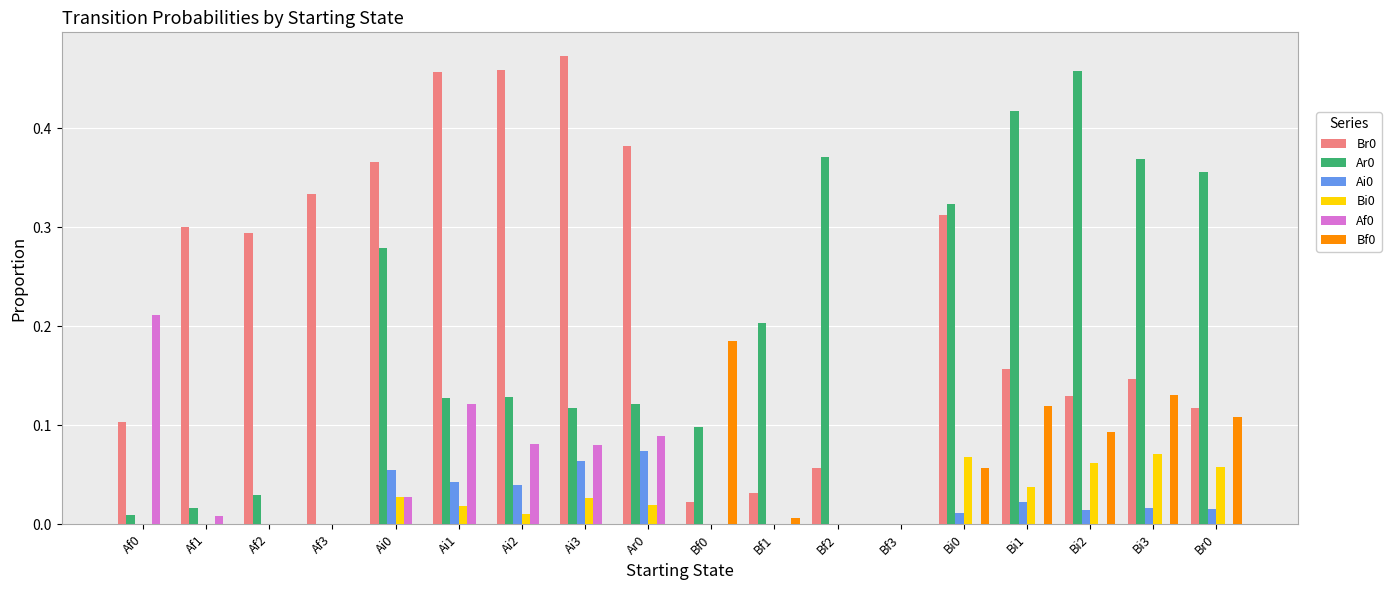

Is it true that Br0 equals 0.1 at Af1?

False